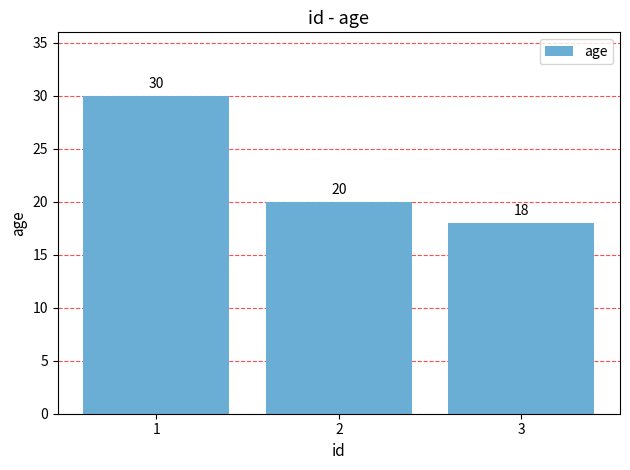

How many series are shown in this chart?

1